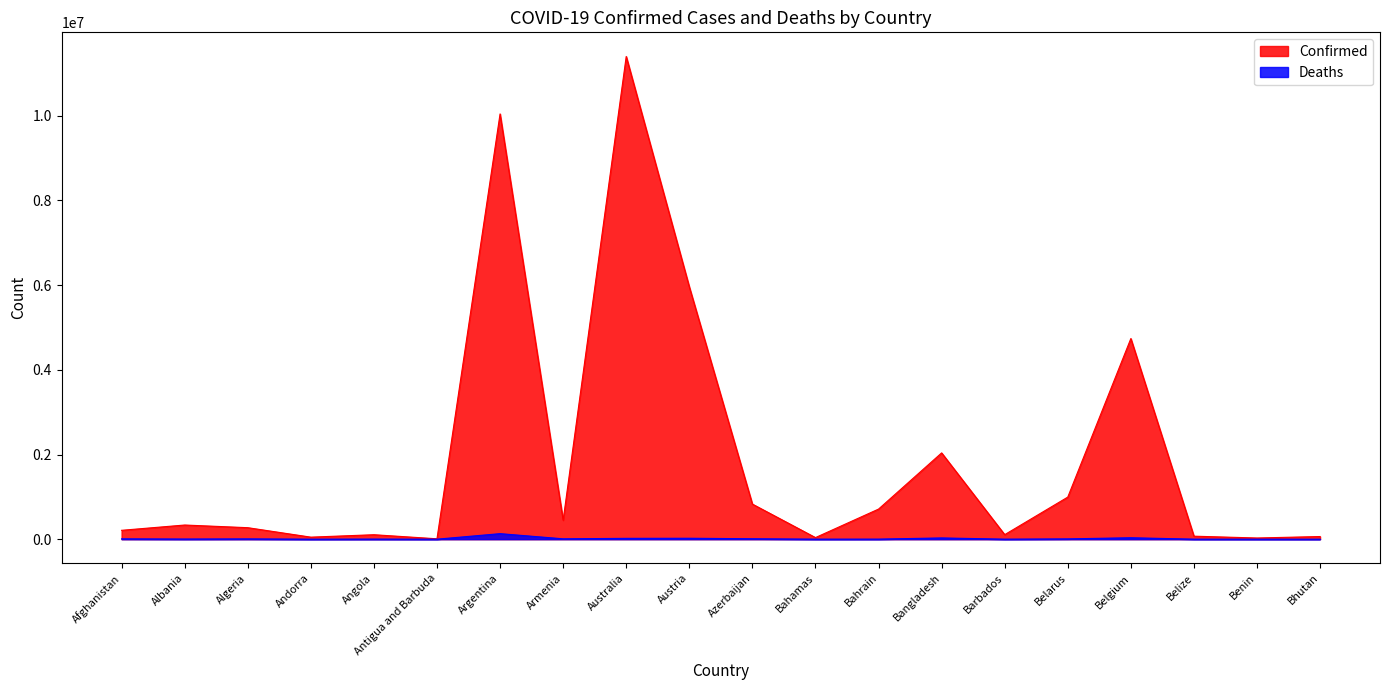

True or false: Deaths and Confirmed cross at least once.

False